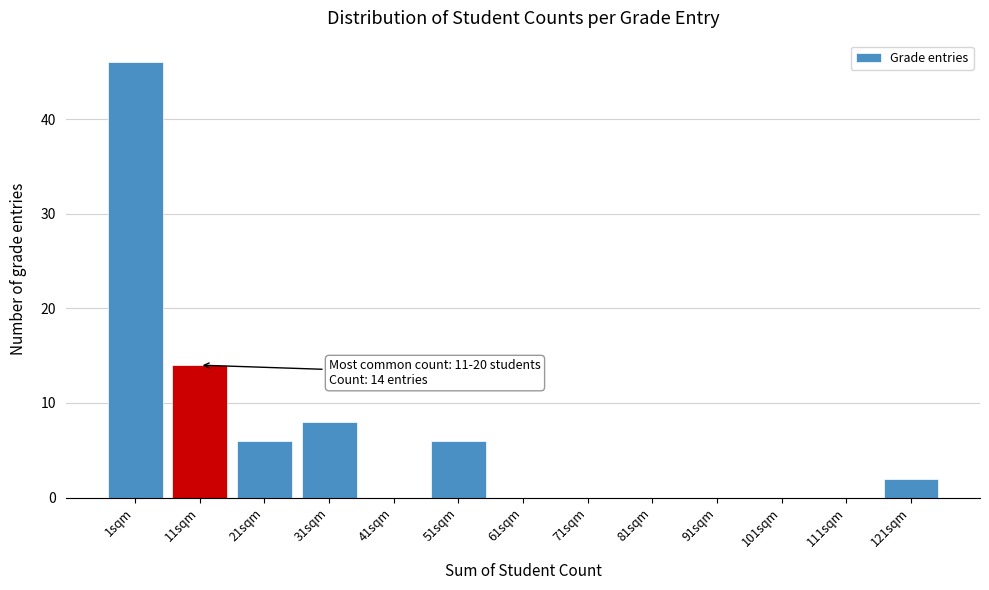

Reading left to right, extract all data points from this chart.

1sqm=46	11sqm=14	21sqm=6	31sqm=8	41sqm=0	51sqm=6	61sqm=0	71sqm=0	81sqm=0	91sqm=0	101sqm=0	111sqm=0	121sqm=2